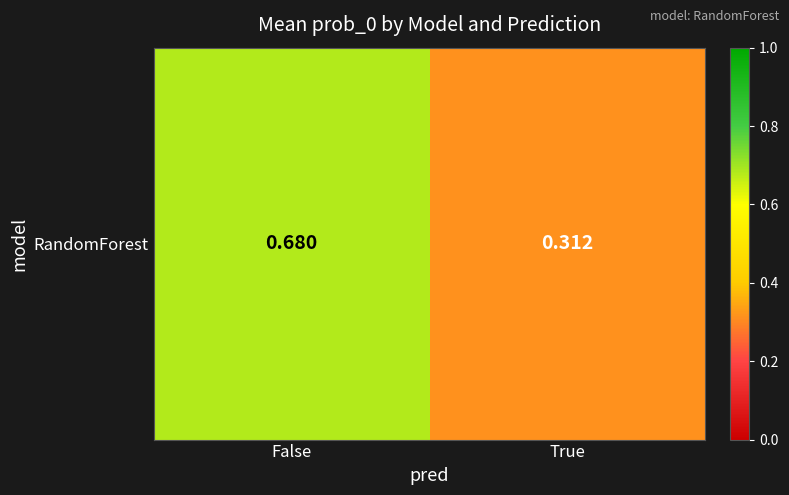

What is the sum of all values?

1.0